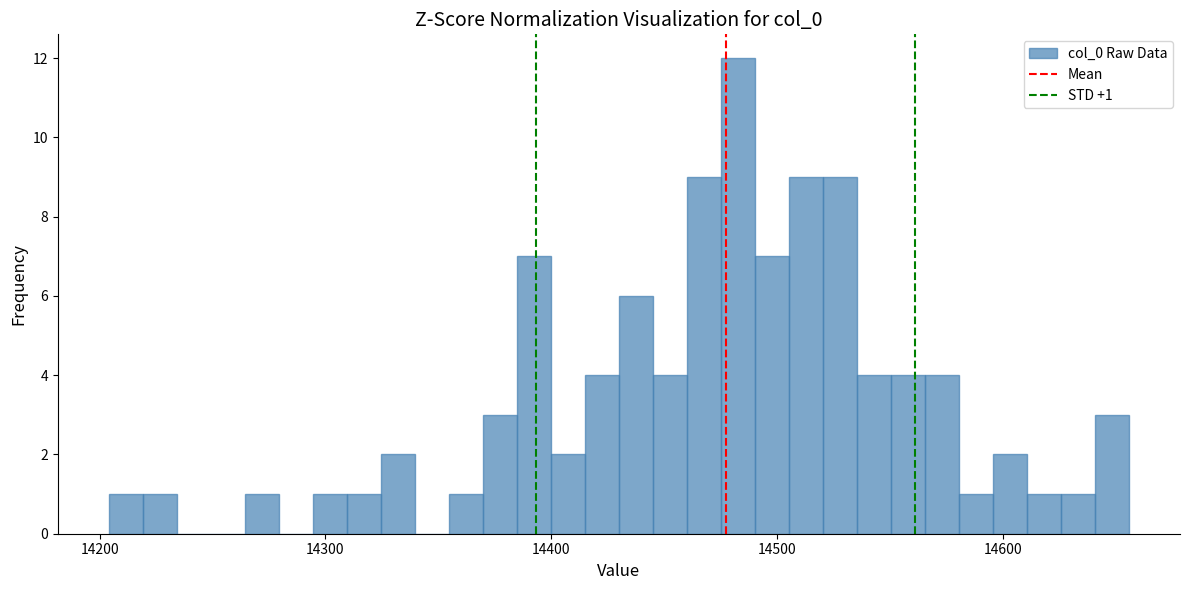

Read against the x-axis, roughly where is the centre of the tallest bar?

14480